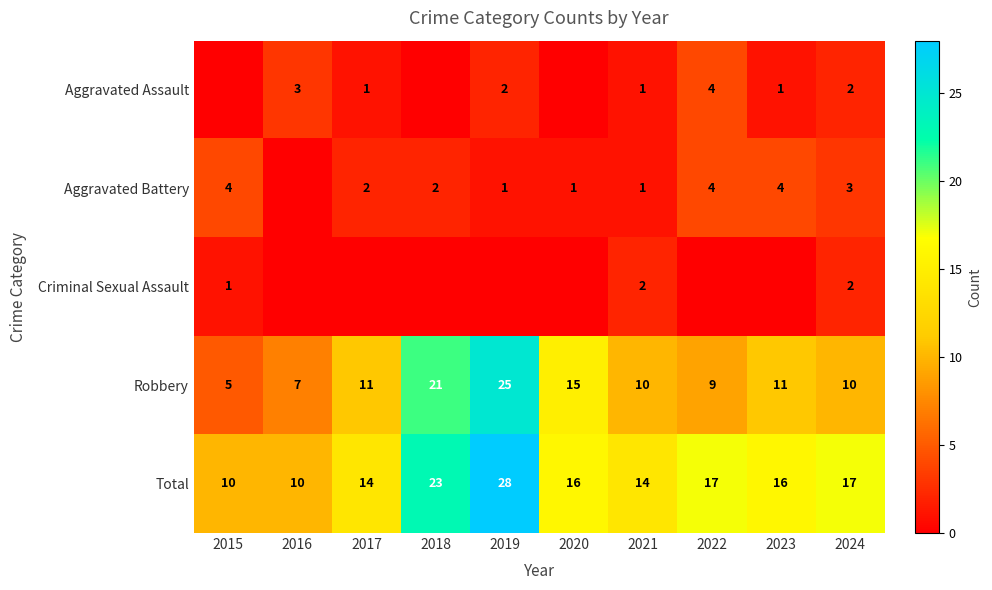

Is it true that Total equals 16 at 2023?

True